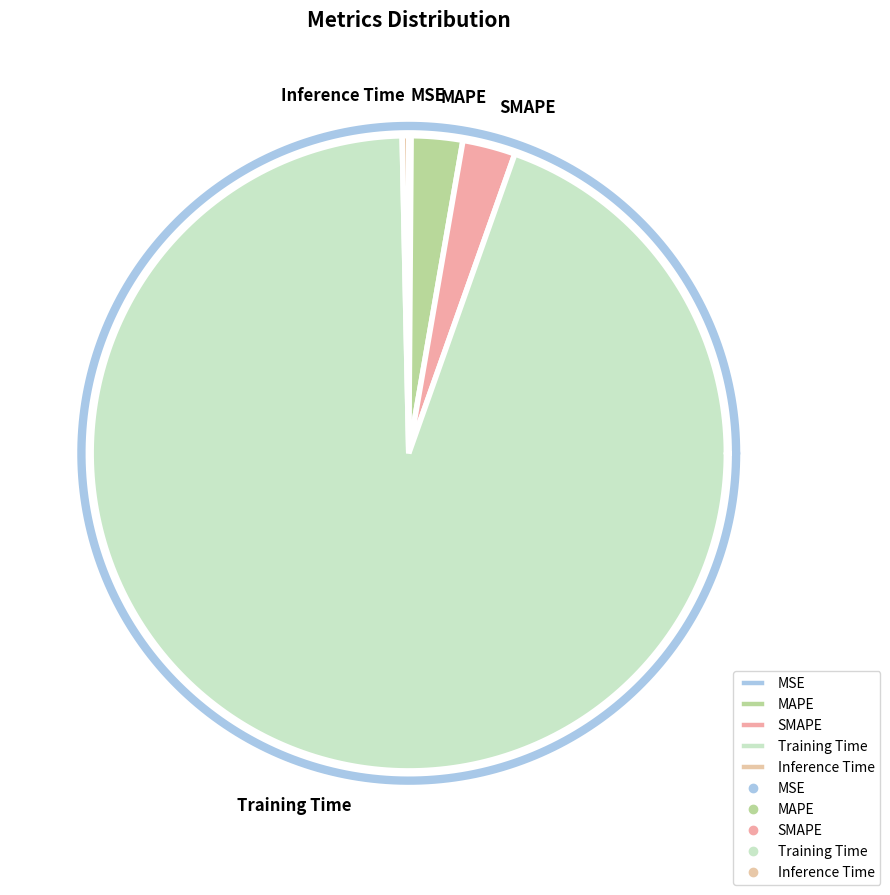

Rank the categories by value from lowest to highest.

MSE, Inference Time, MAPE, SMAPE, Training Time